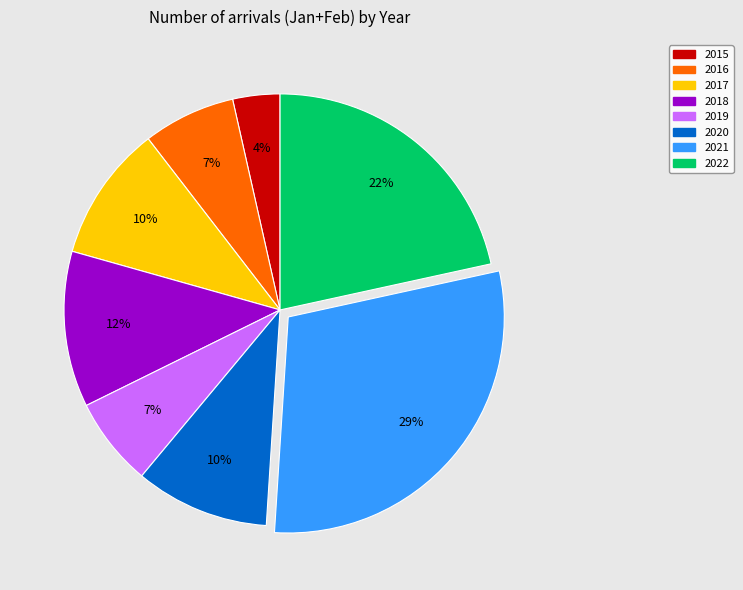

What percentage is the 2015 slice, to the nearest percent?

4%